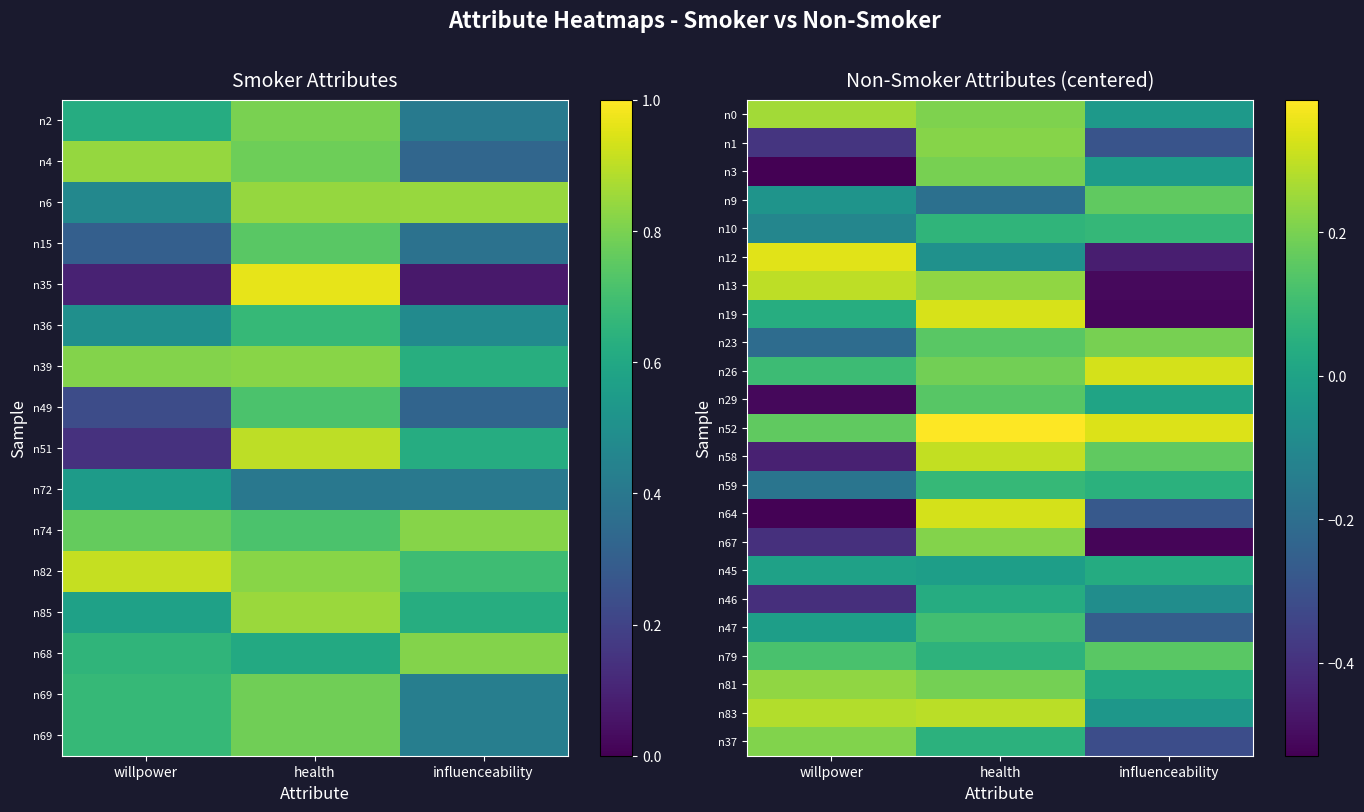

How many categories are shown in the chart?

3